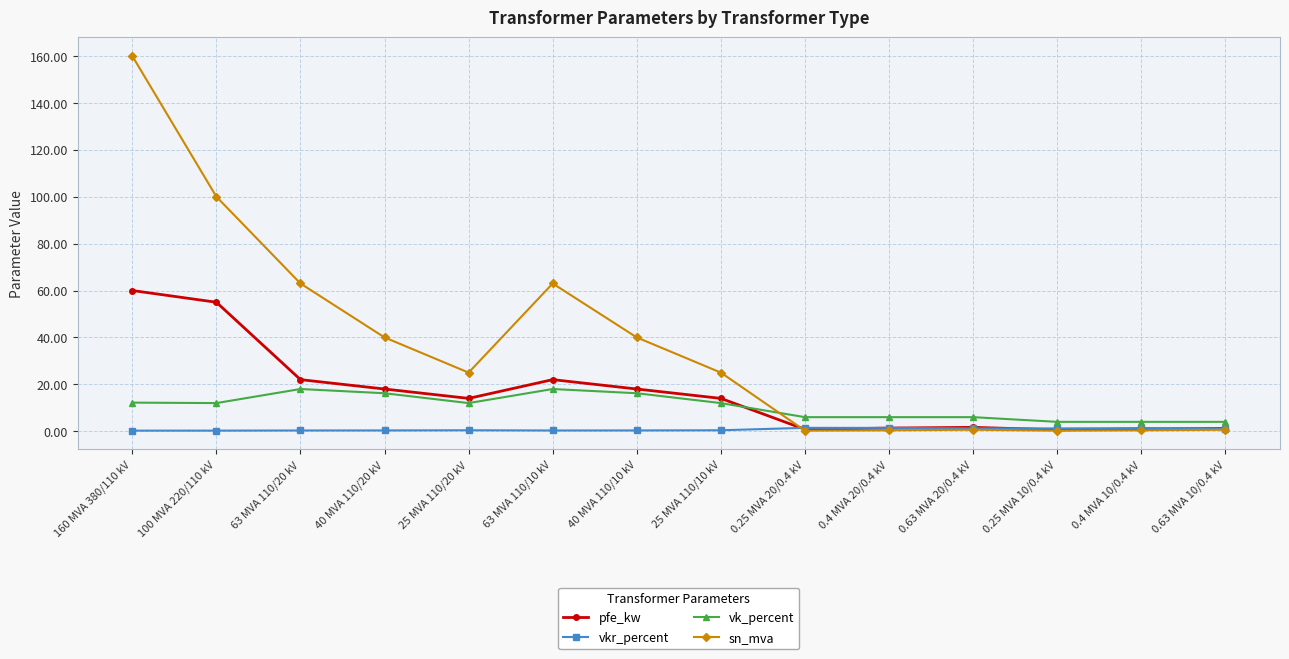

What is the value of the pfe_kw point at the 1st from the left?

60.0